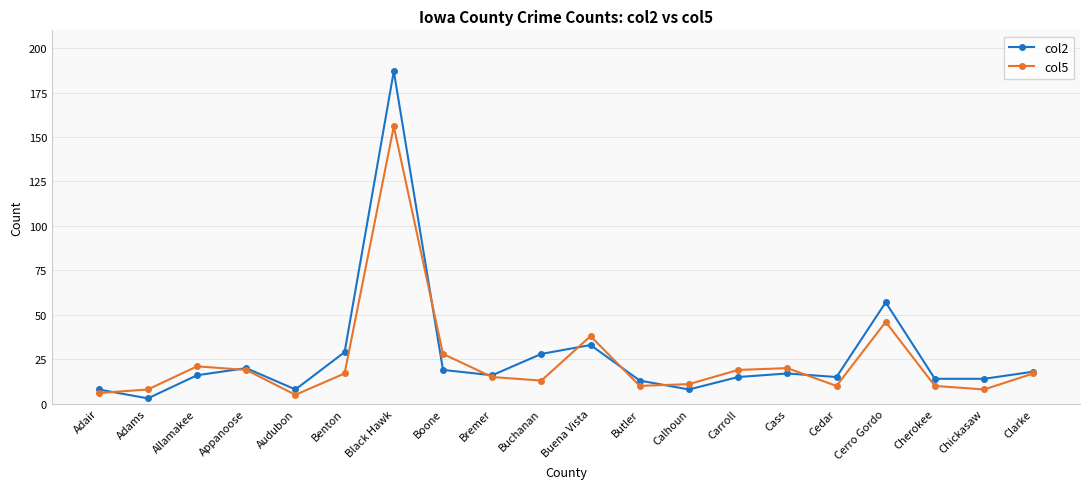

Which category has the highest value across all series?

Black Hawk